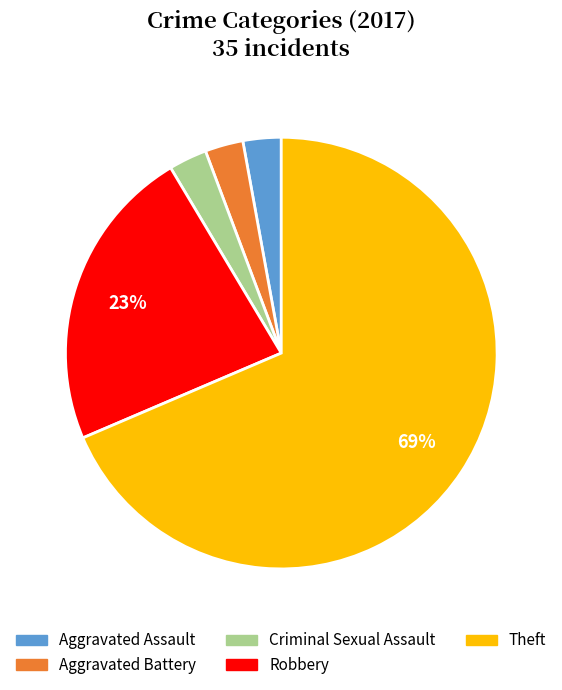

Between Robbery and Criminal Sexual Assault, which is larger?

Robbery